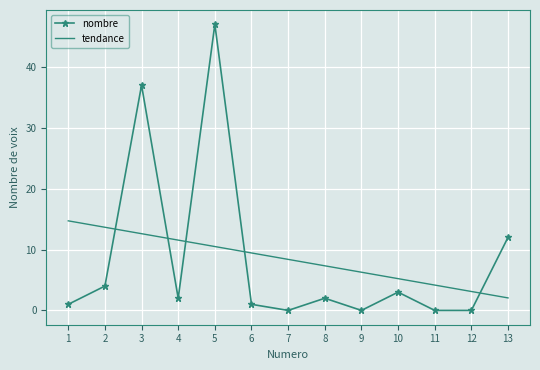

At which label is nombre closest to 23?

13